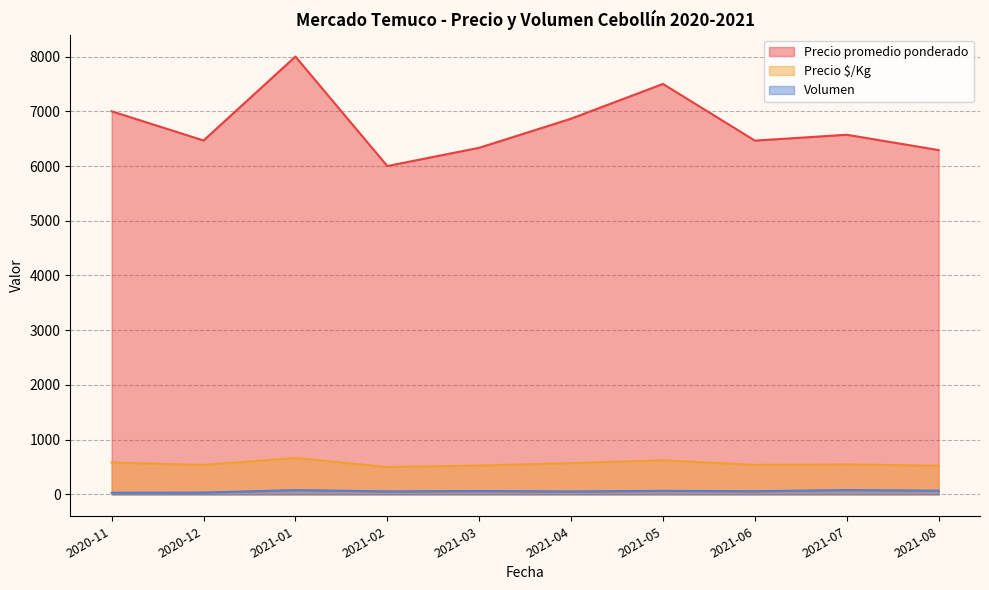

What is the difference between the maximum and minimum values in the Precio promedio ponderado series?

2000.0